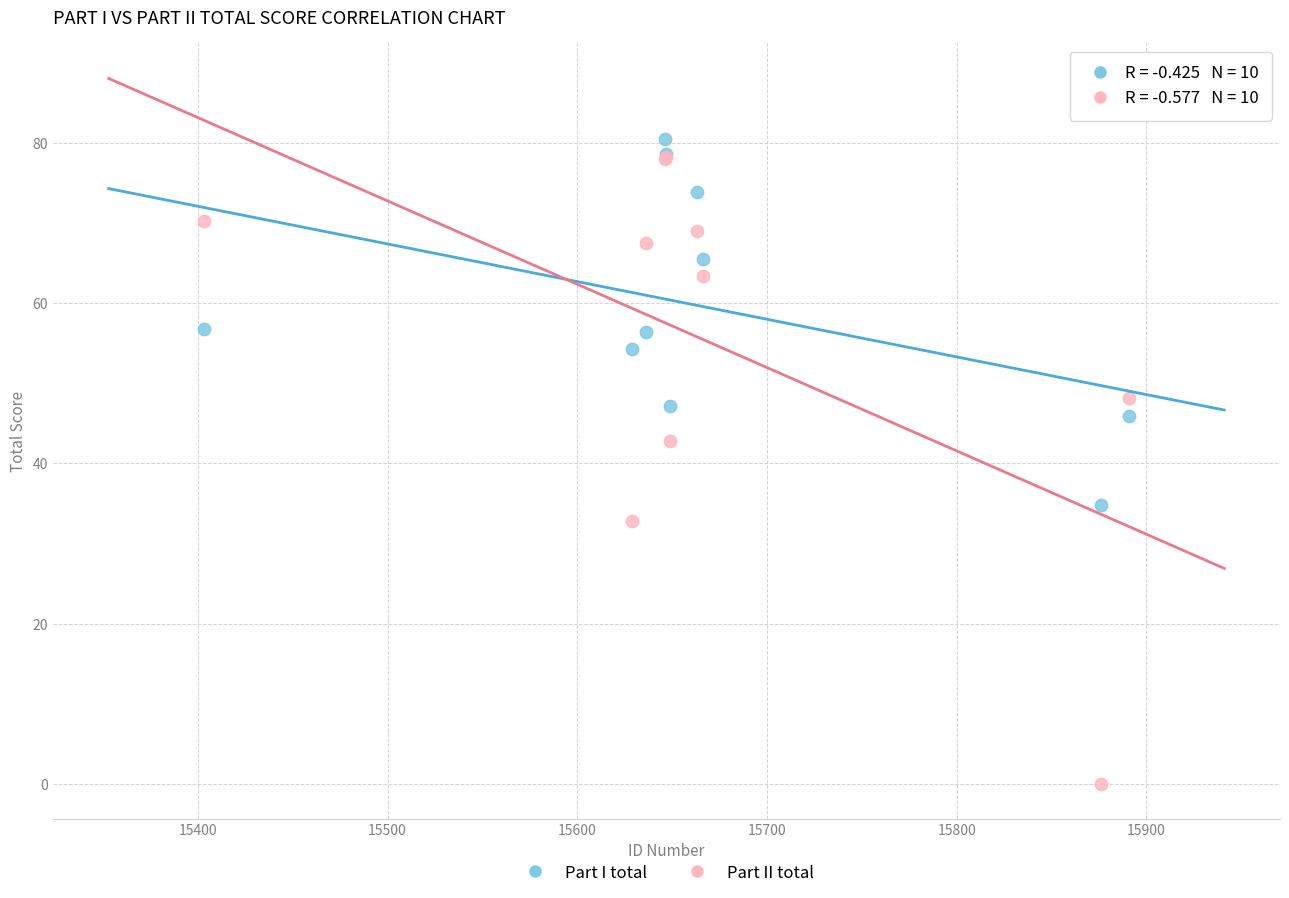

Across all series, what Y value is closest to 40?

42.8